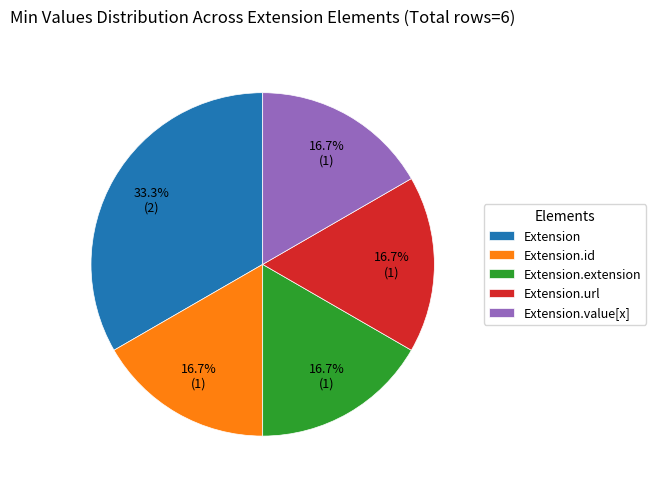

Approximately how many times larger is the value at Extension compared to Extension.extension?

2.0